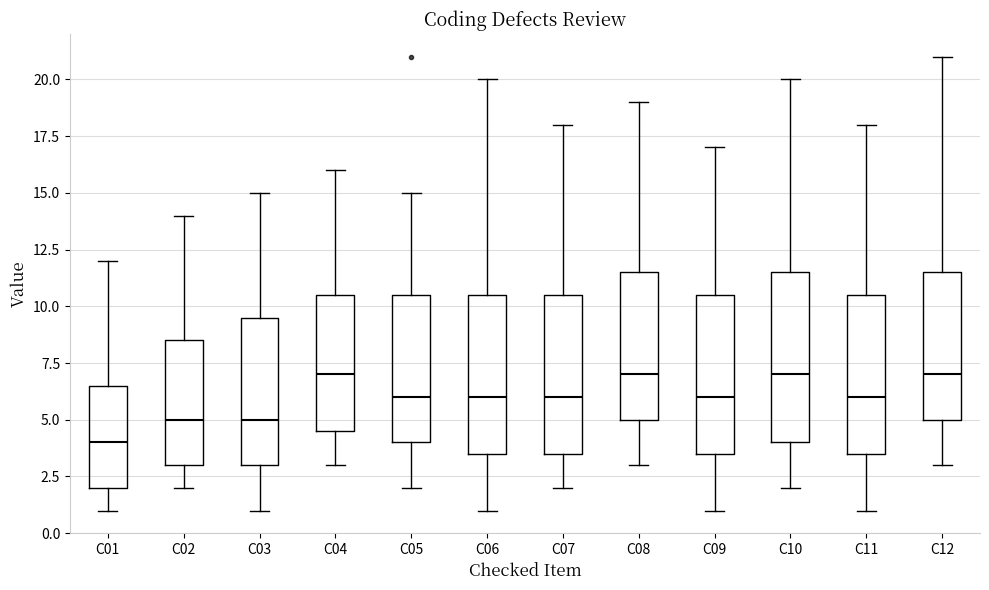

Comparing the boxes themselves (not the whiskers), which one is the tallest?

C10